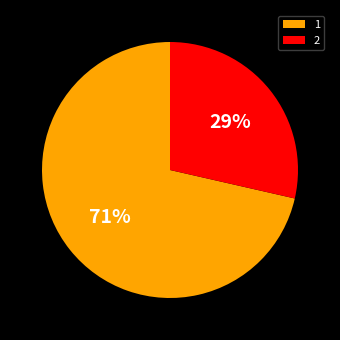

Approximately how many times larger is the value at 2 compared to 1?

0.4